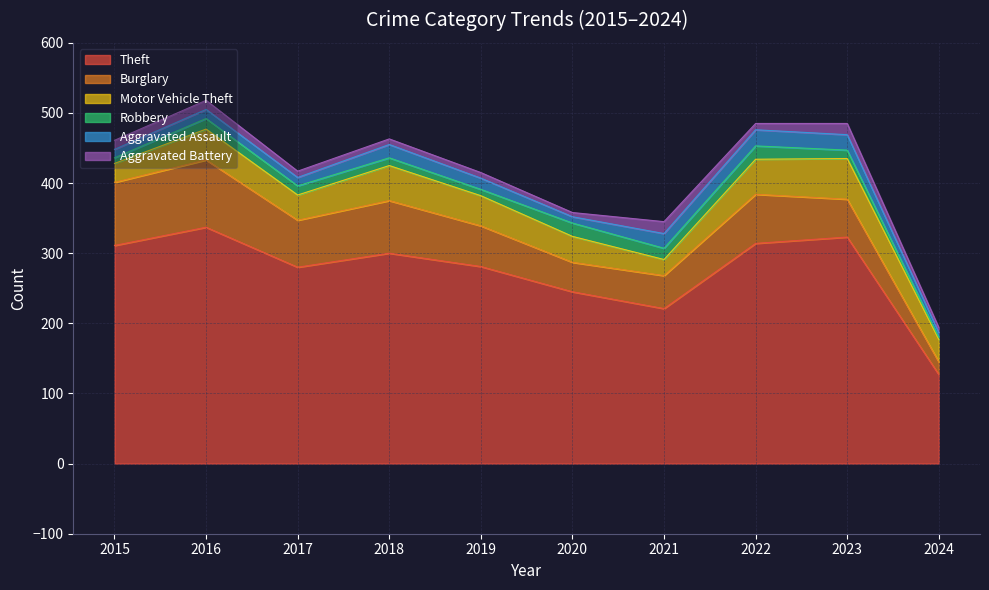

How many interior local peaks does the Robbery series have?

3